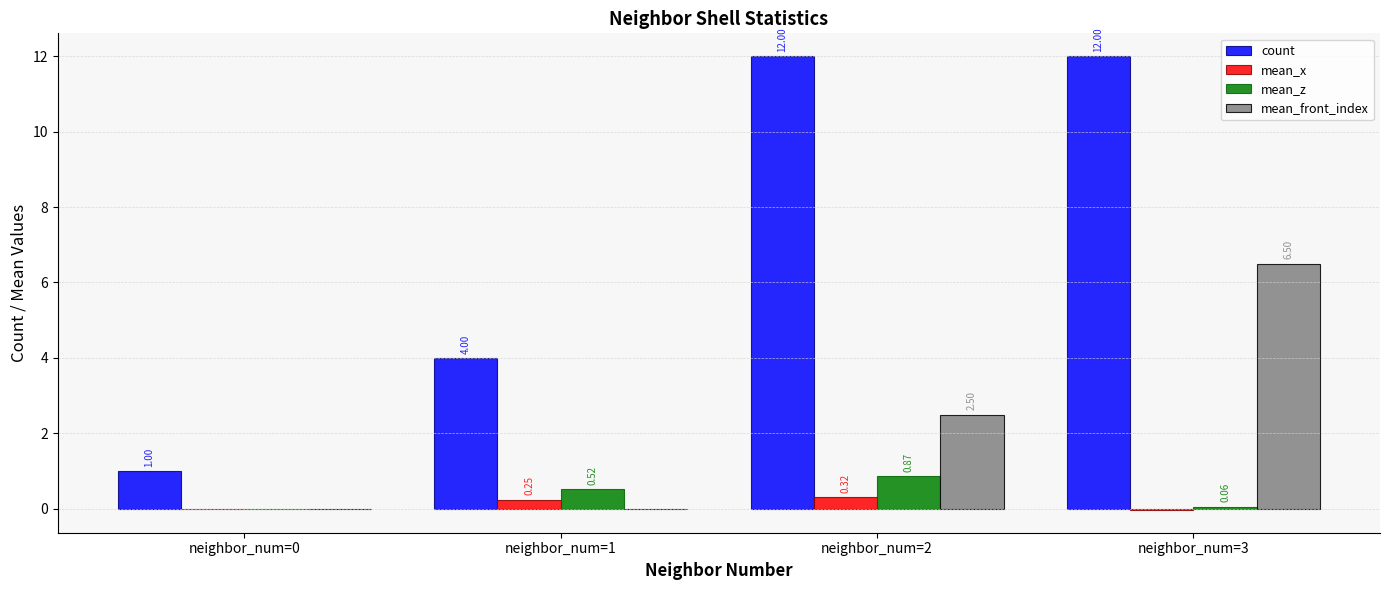

Which series has the largest total across all categories?

count